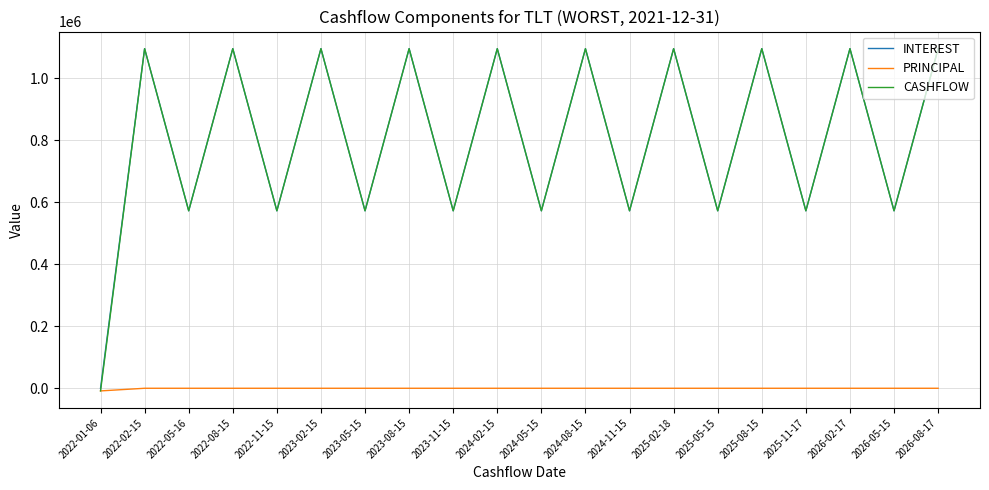

What is the sum of the CASHFLOW values at 2024-05-15 and 2026-08-17?

1667361.4